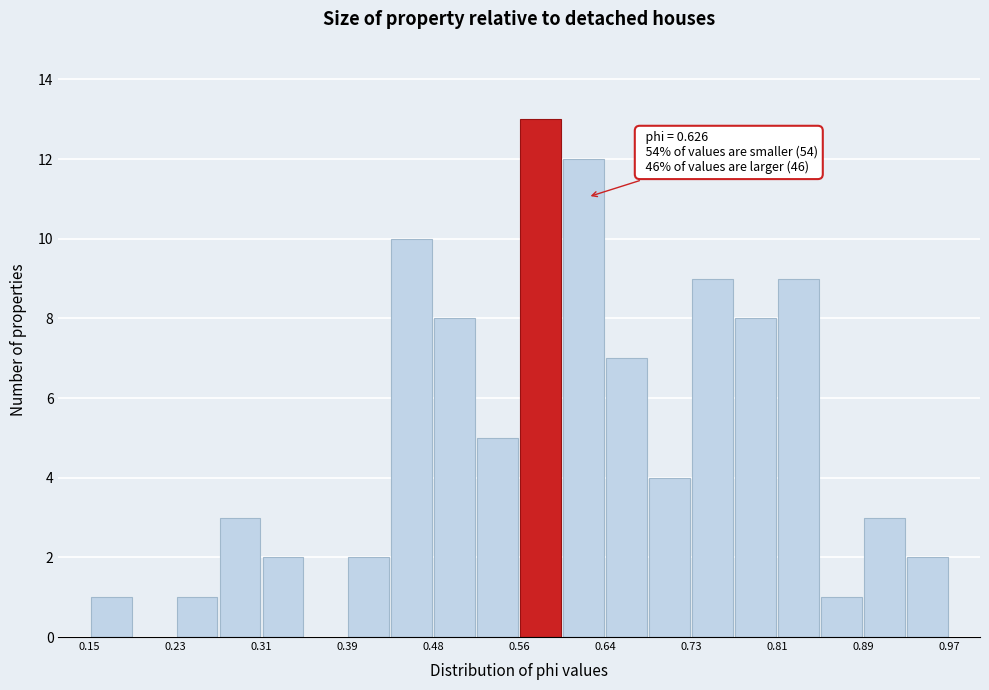

Over which range of the x-axis is the bar tallest?

0.56 to 0.60